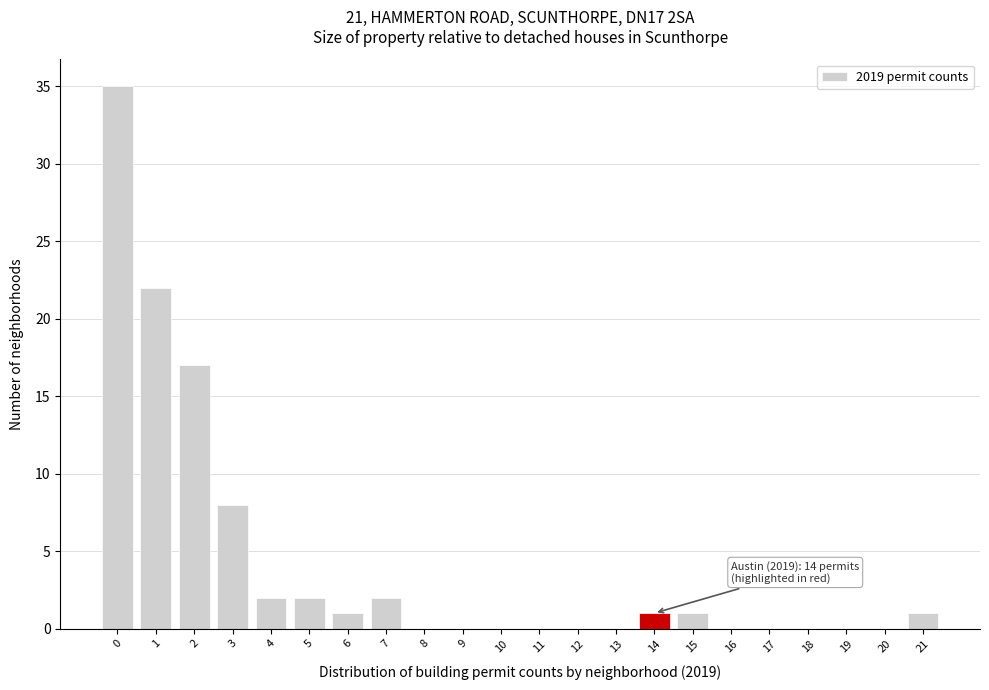

Reading left to right, list all the values displayed in this chart.

0=35	1=22	2=17	3=8	4=2	5=2	6=1	7=2	8=0	9=0	10=0	11=0	12=0	13=0	14=1	15=1	16=0	17=0	18=0	19=0	20=0	21=1